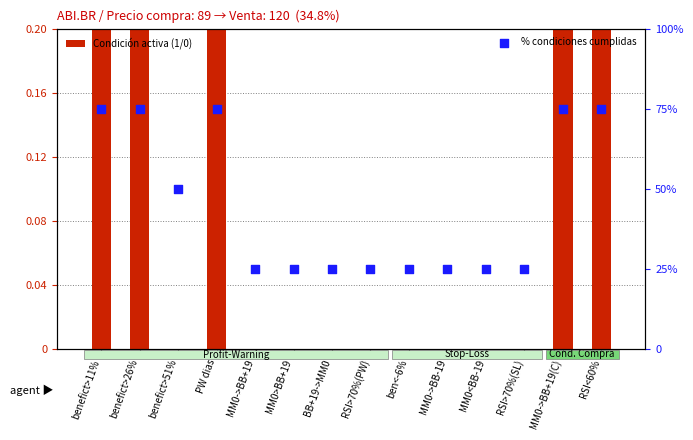

At which category is the sum across all series the highest?

benefict>11%